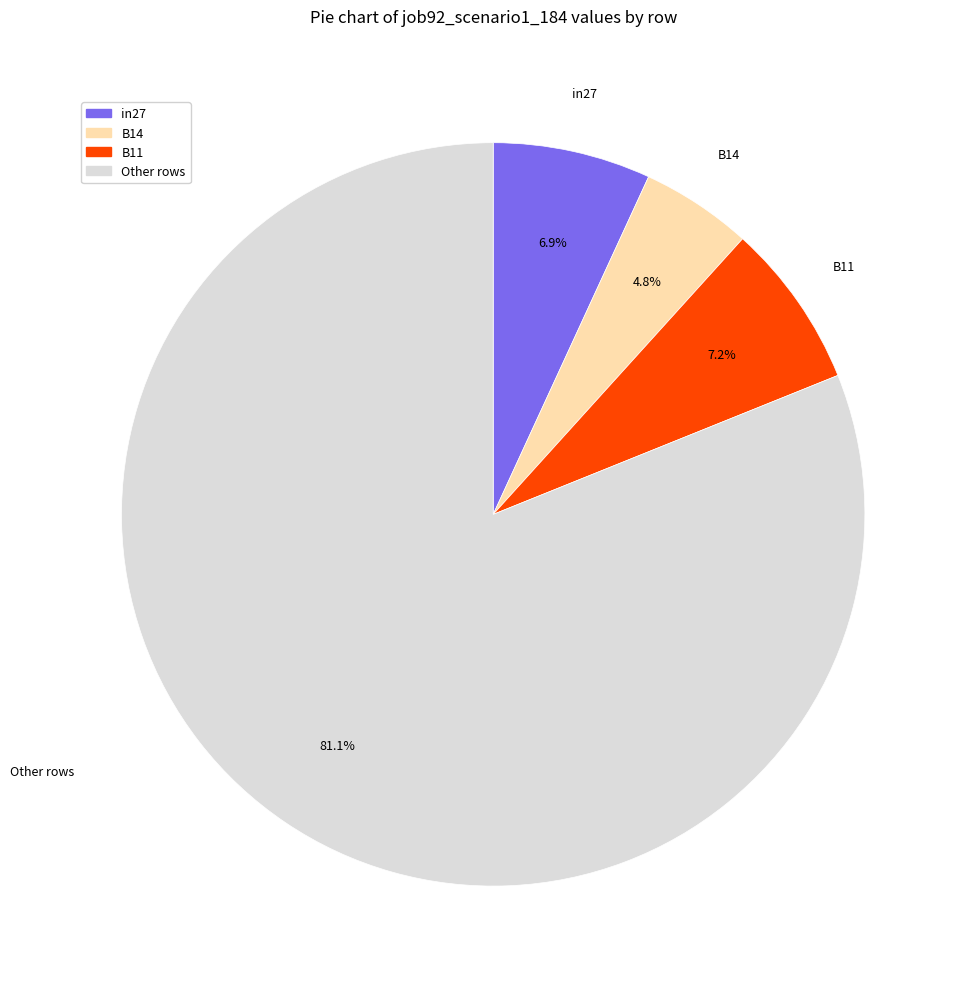

Does any single category account for the majority?

Yes